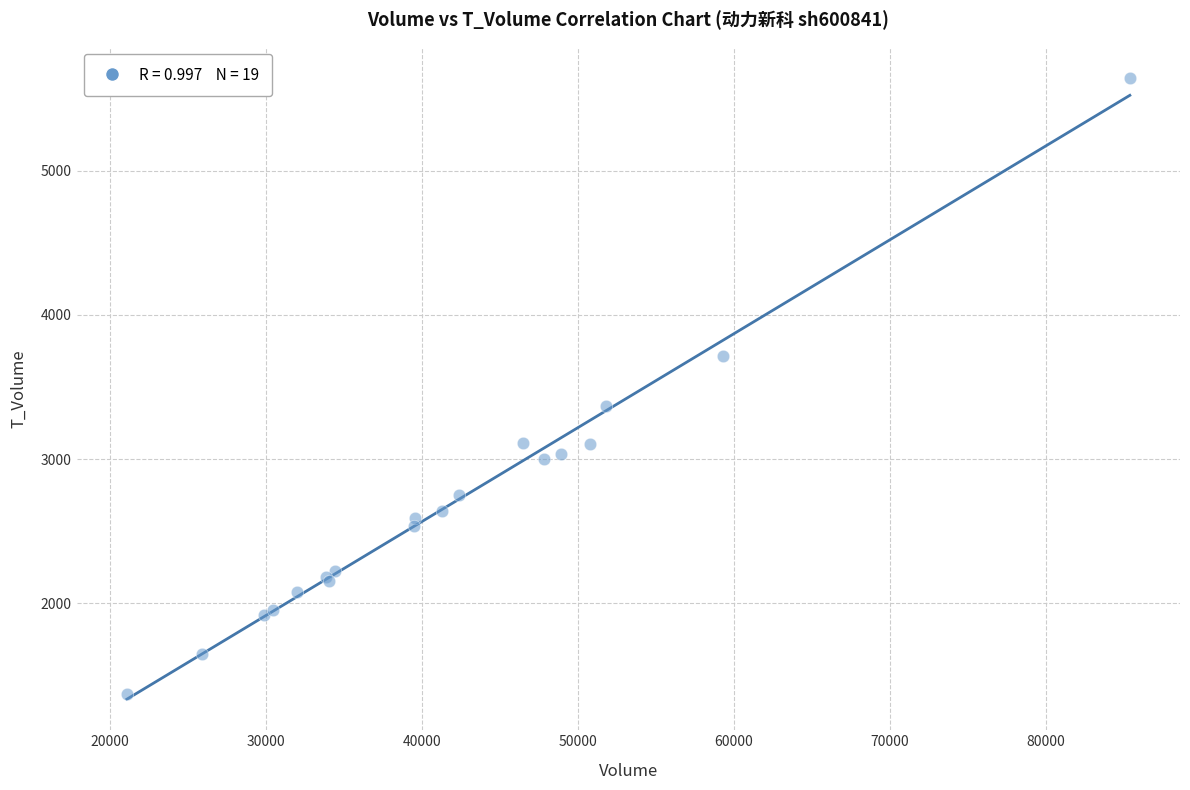

What Y value in the scatter plot is closest to 3507?

3367